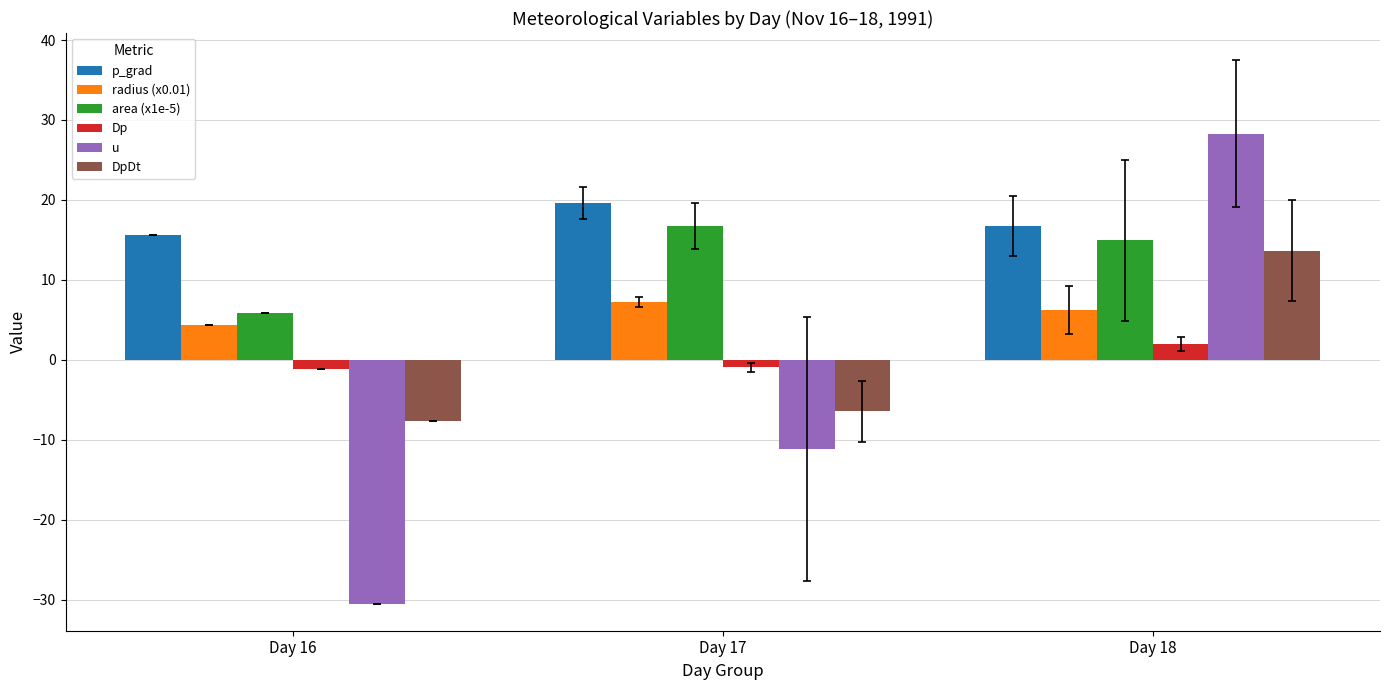

Which series has the widest spread of values?

u